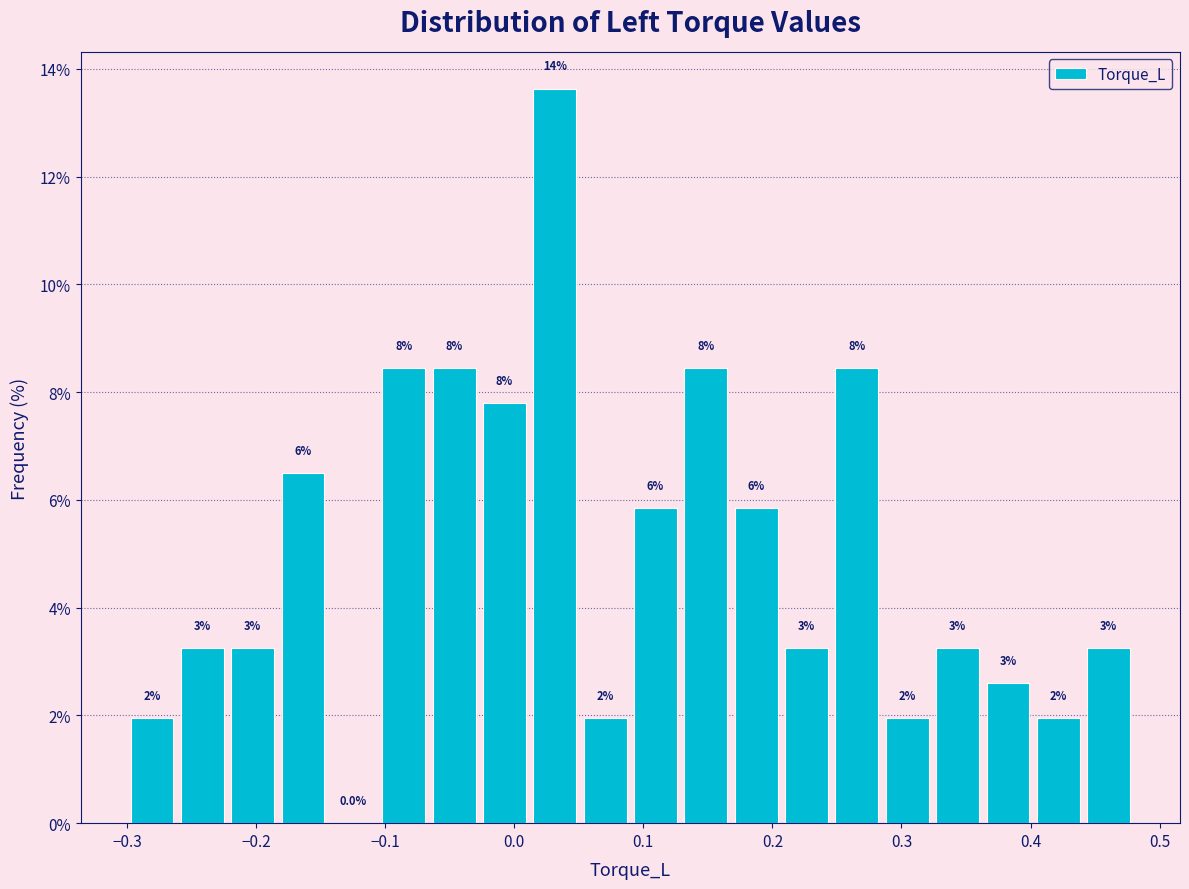

Read against the x-axis, roughly where is the centre of the tallest bar?

0.03